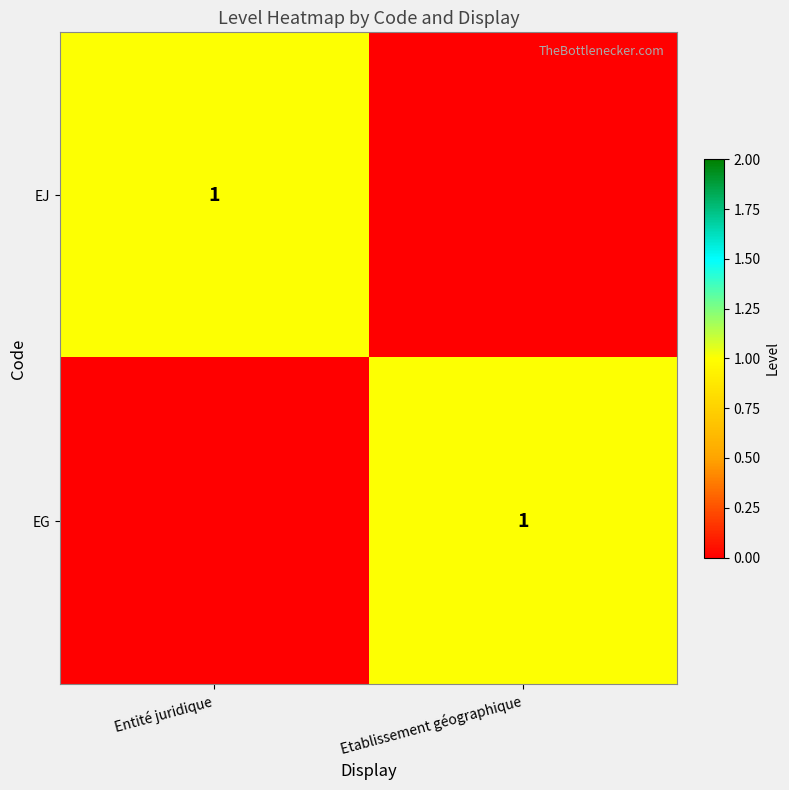

The EG series shows 1 at Etablissement géographique. True or false?

True